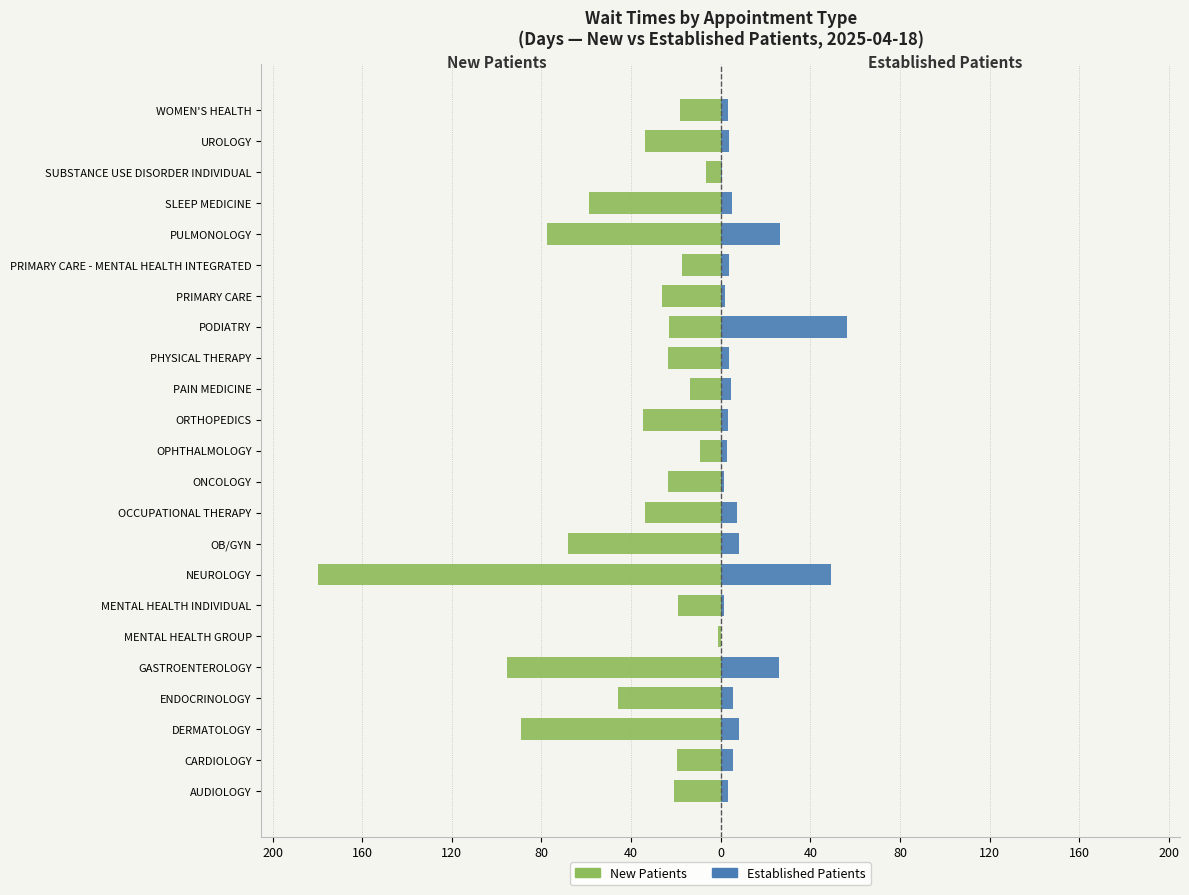

How many data points does each series have?

23